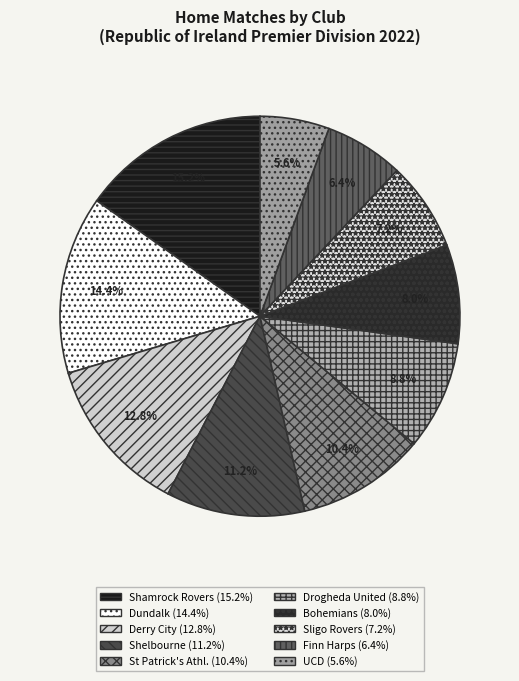

Count the number of slices in the pie.

10